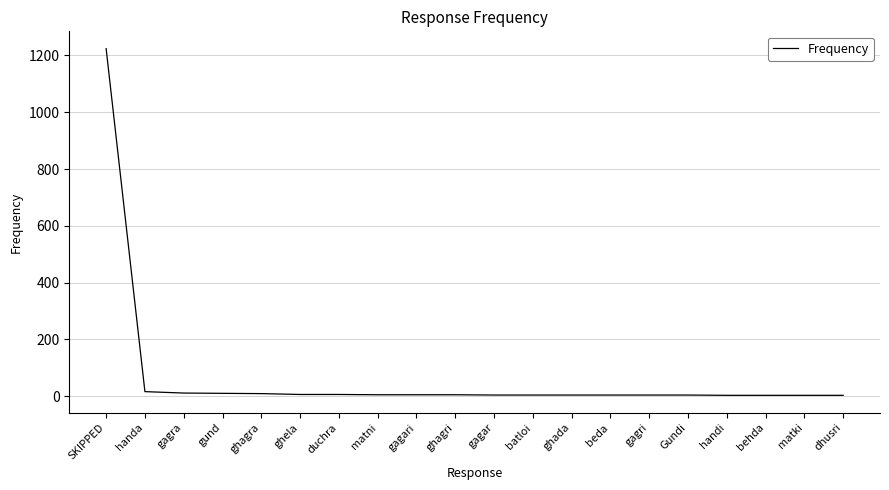

Between SKIPPED and Gundi, which is larger?

SKIPPED